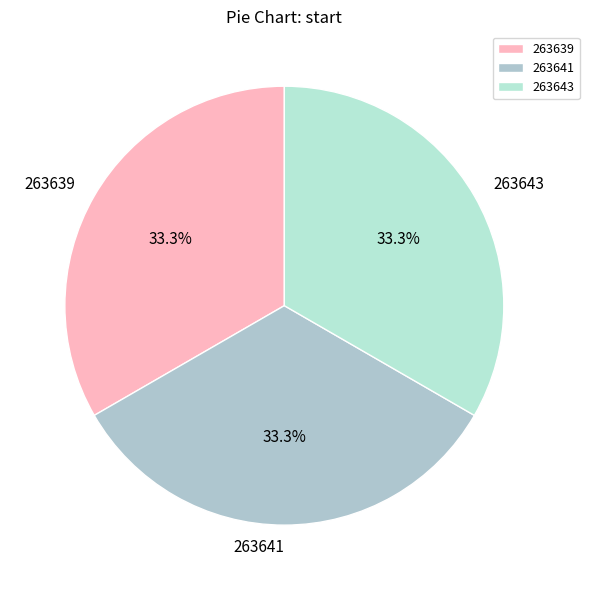

Is the sum of 263643 and 263641 greater than half?

Yes